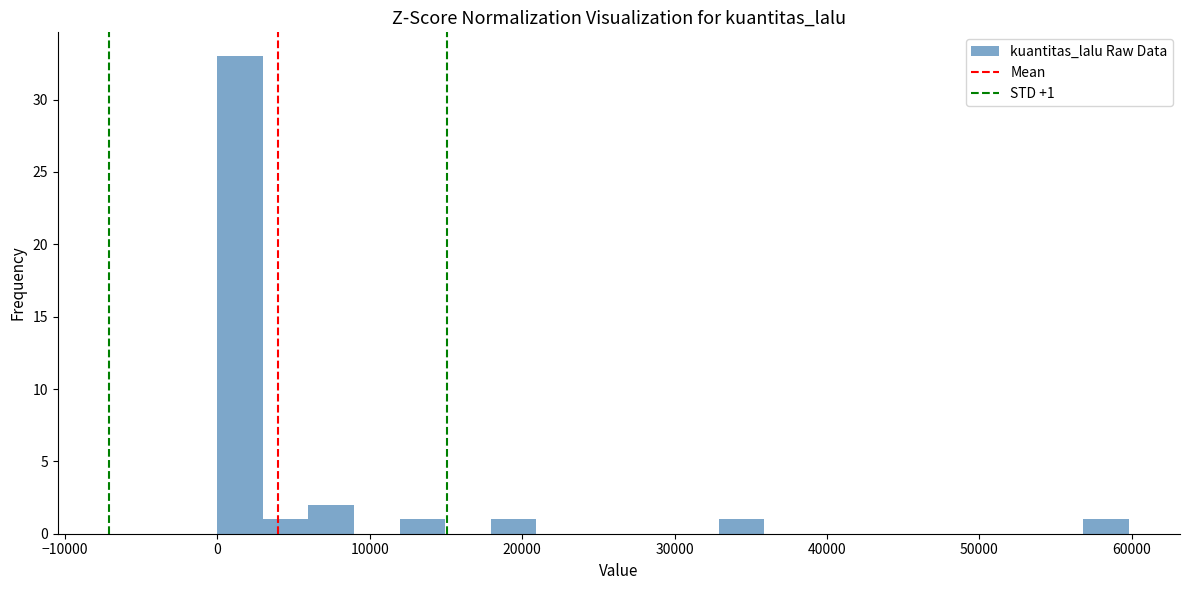

Read against the x-axis, roughly where is the centre of the tallest bar?

1000